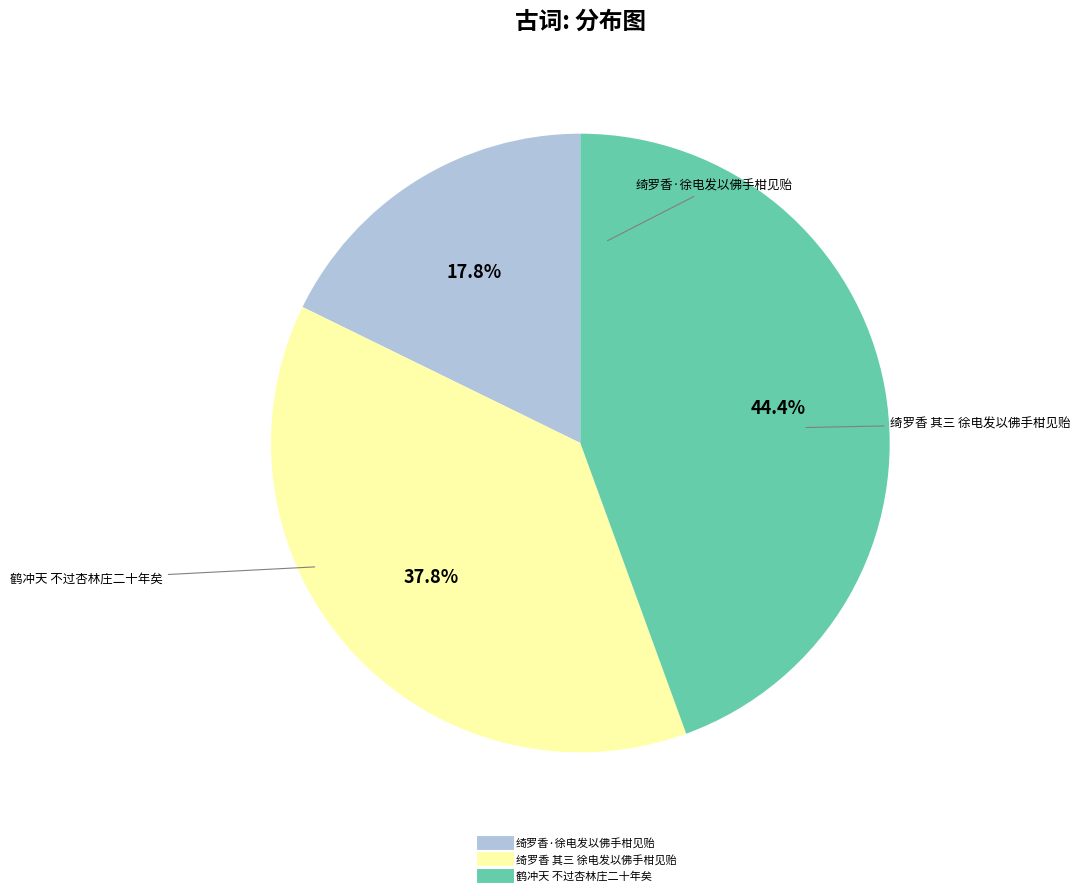

Is there a majority slice in this chart?

No